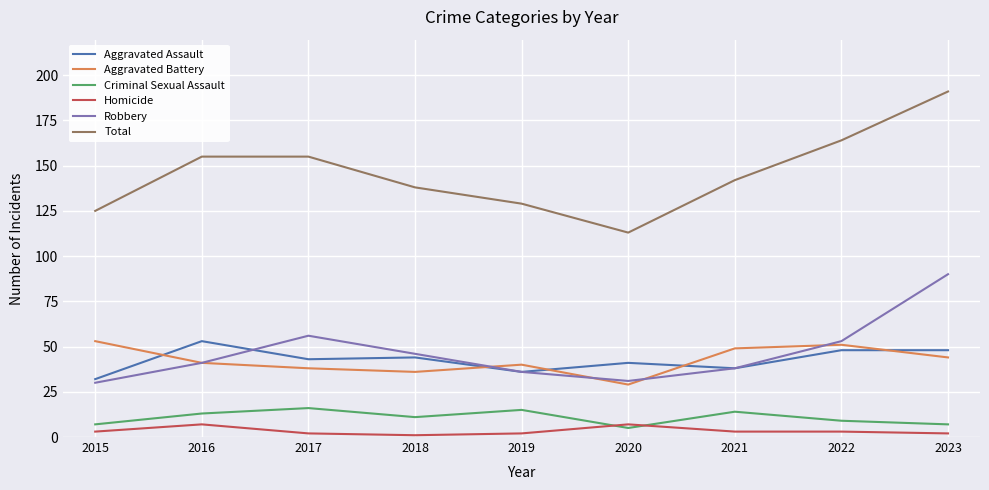

What is the total value across all series at 2021?

284